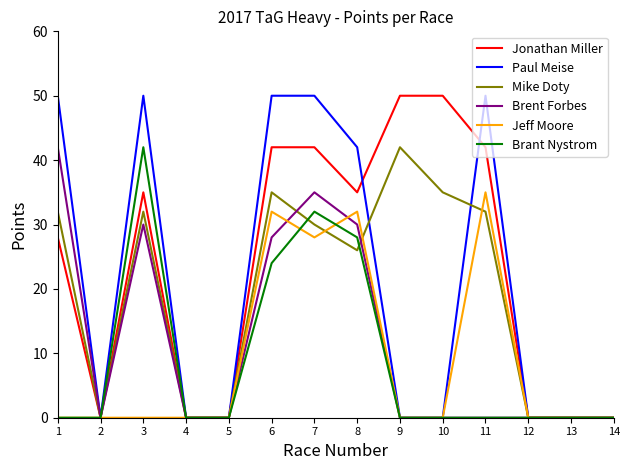

At which label is Brant Nystrom closest to 21?

6